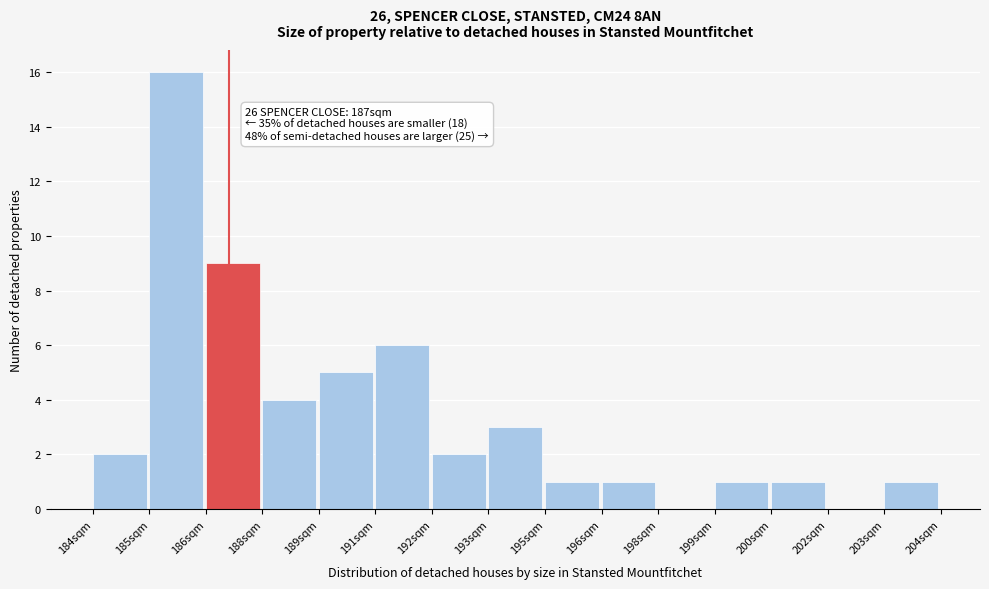

Reading right to left, transcribe all the data shown in this chart.

203sqm=1	202sqm=0	200sqm=1	199sqm=1	198sqm=0	196sqm=1	195sqm=1	193sqm=3	192sqm=2	191sqm=6	189sqm=5	188sqm=4	186sqm=9	185sqm=16	184sqm=2